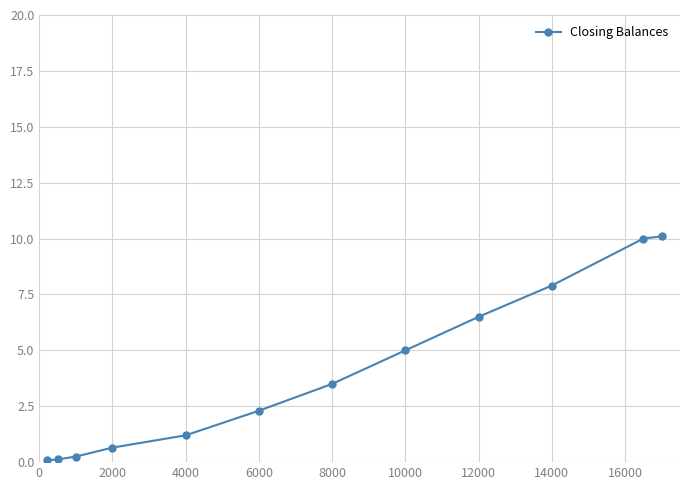

What is the difference between the maximum and minimum values?

10.0